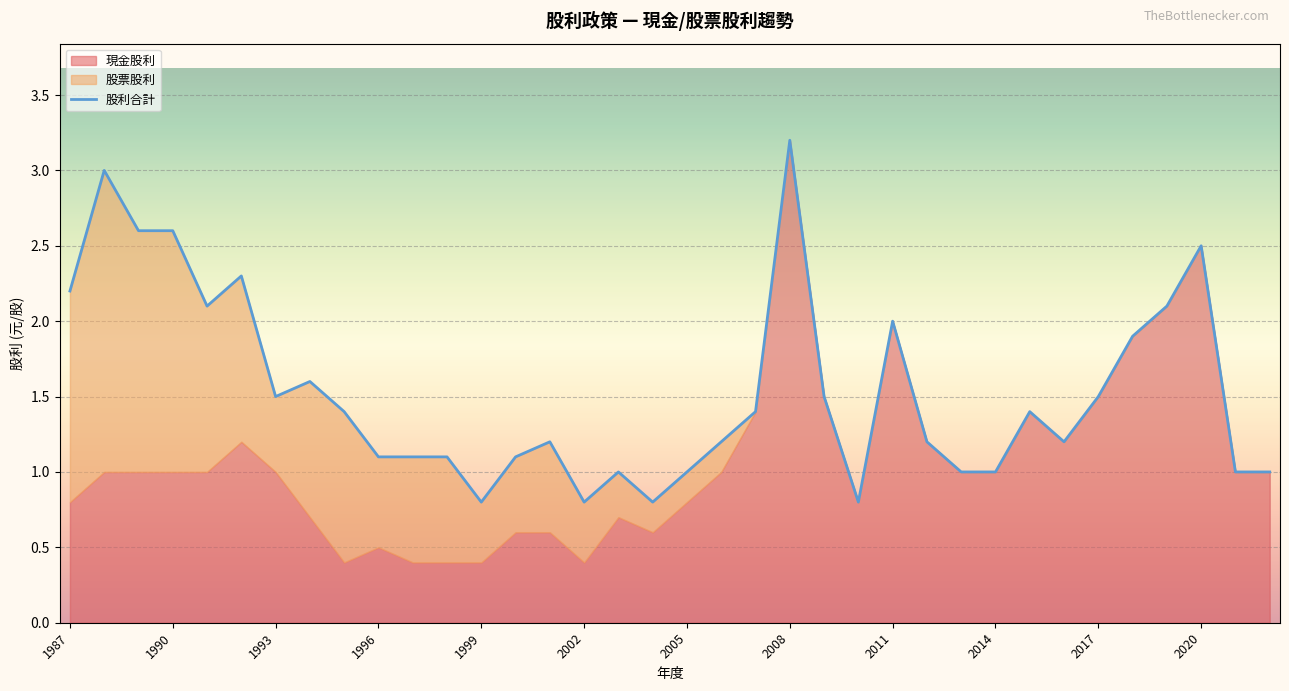

How many points are lower than both their immediate neighbors (excluding endpoints)?

7